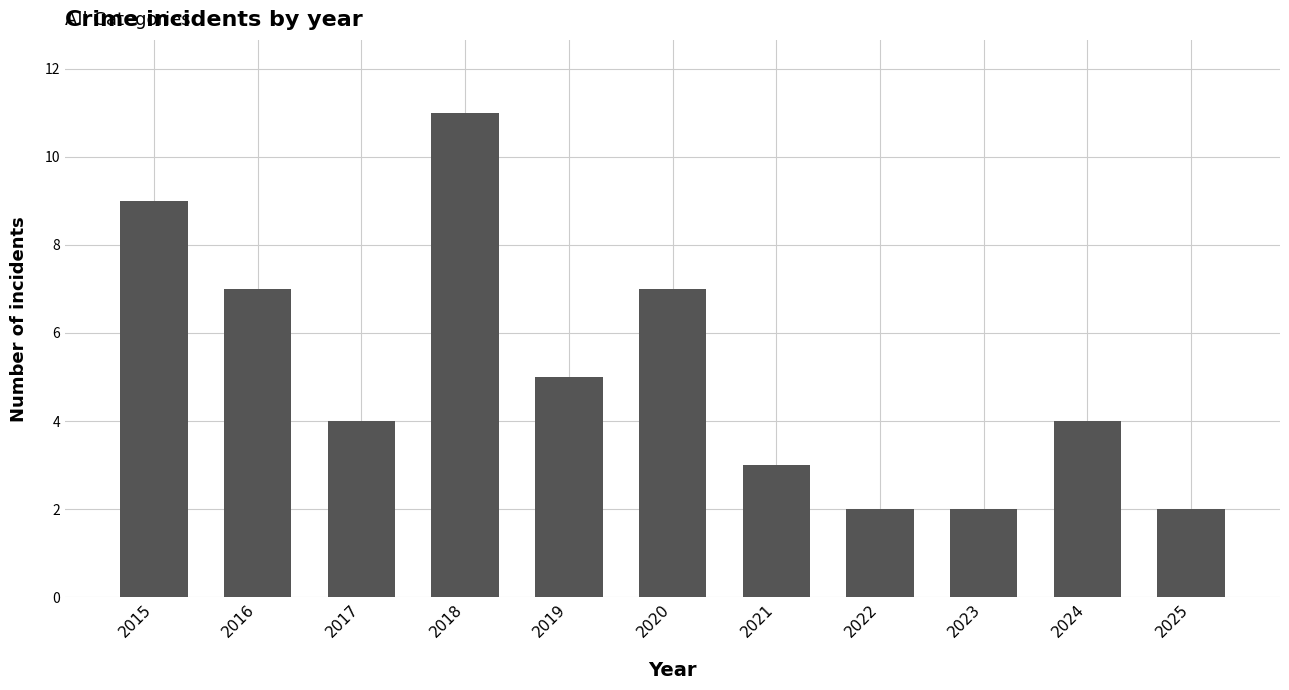

What is the difference between the second highest and second lowest values?

7